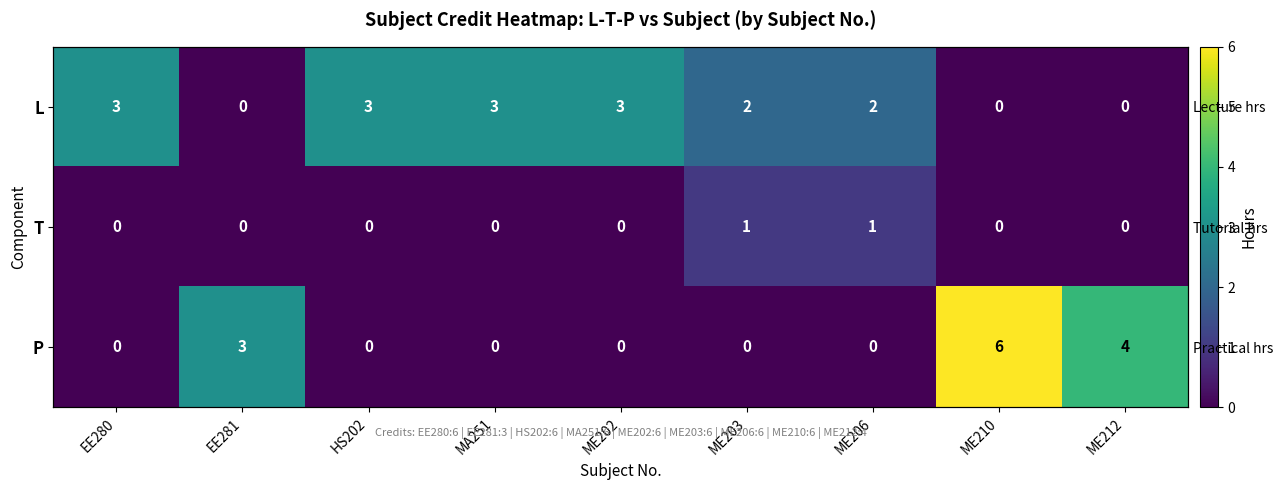

Which series has the largest total across all categories?

L